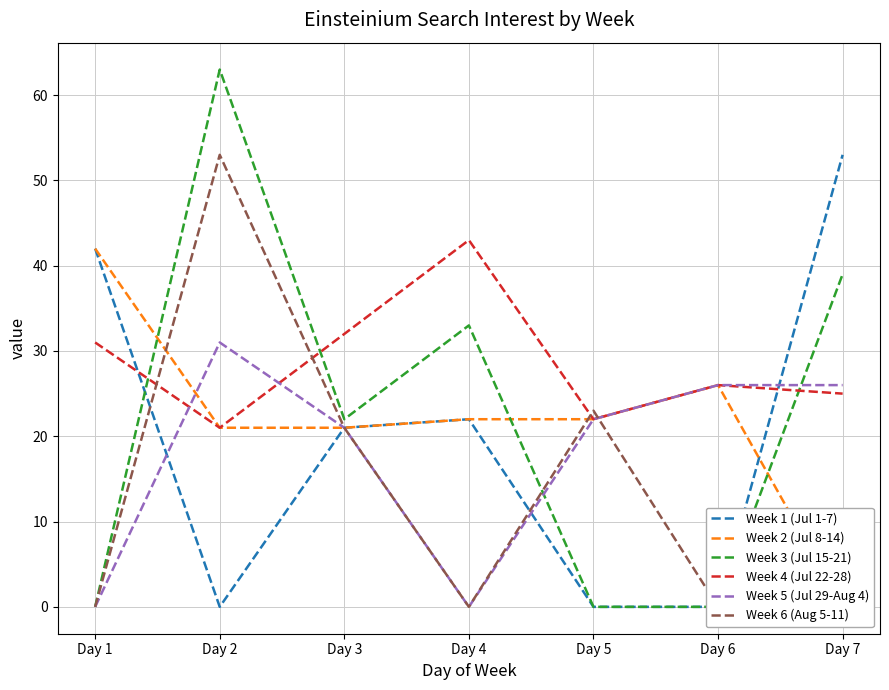

The value of Week 4 (Jul 22-28) at Day 1 is 31. True or false?

True